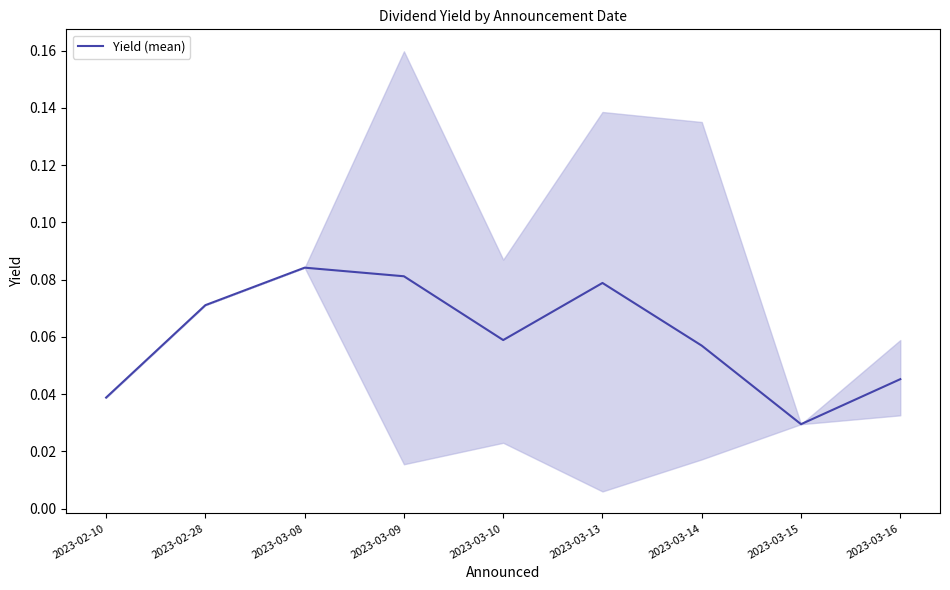

List the labels in order of value, largest first.

2023-03-08, 2023-03-09, 2023-03-13, 2023-02-28, 2023-03-10, 2023-03-14, 2023-03-16, 2023-02-10, 2023-03-15